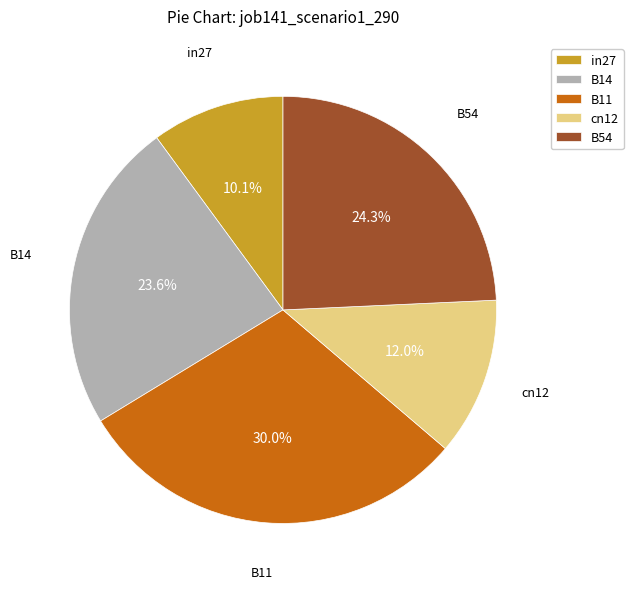

Which has a higher value, cn12 or B14?

B14